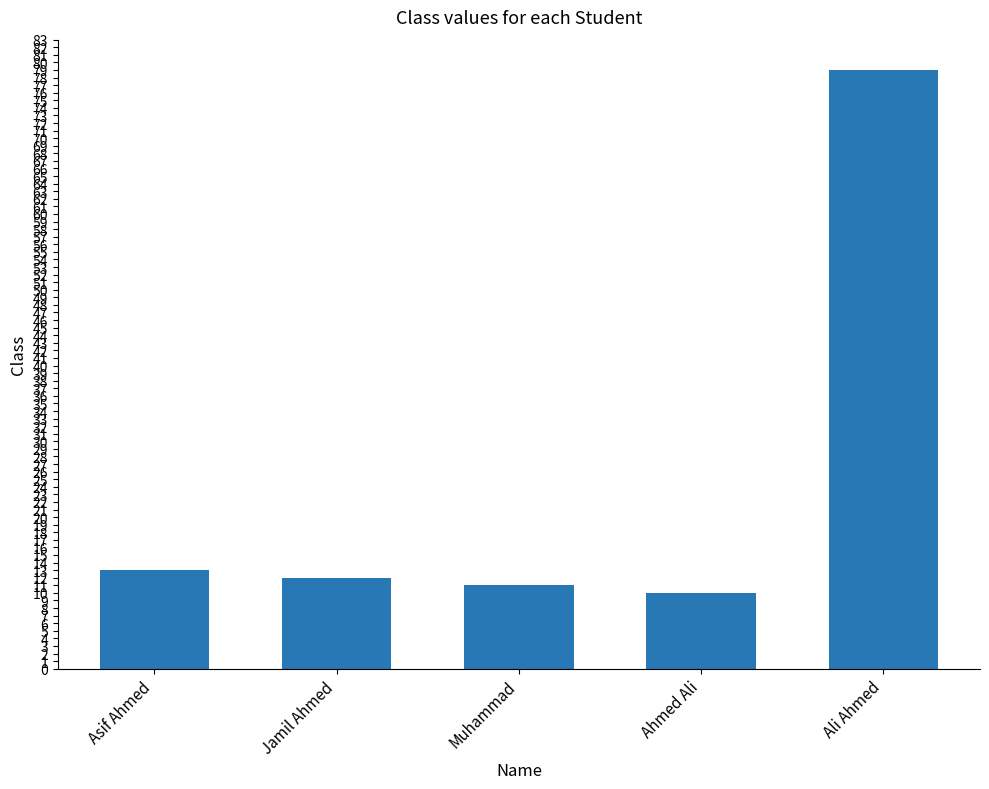

Reading left to right, list all the values displayed in this chart.

13	12	11	10	79